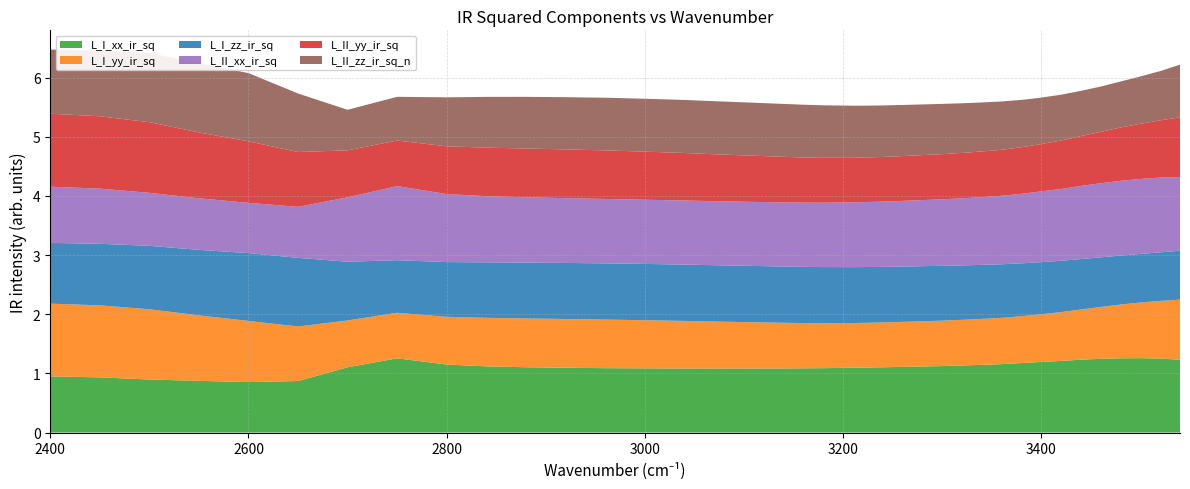

Reading left to right, list all the values displayed in this chart.

L_I_xx_ir_sq: 2400.0=0.9	2450.0=0.9	2500.0=0.9	2550.0=0.9	2600.0=0.9	2650.0=0.9	2700.0=1.1	2750.0=1.3	2800.0=1.2	2840.0=1.1	2880.0=1.1	2920.0=1.1	2960.0=1.1	3000.0=1.1	3040.0=1.1	3060.0=1.1	3100.0=1.1	3140.0=1.1	3160.0=1.1	3180.0=1.1	3210.0=1.1	3220.0=1.1	3240.0=1.1	3260.0=1.1	3280.0=1.1	3300.0=1.1	3320.0=1.1	3340.0=1.1	3360.0=1.2	3380.0=1.2	3390.0=1.2	3400.0=1.2	3410.0=1.2	3420.0=1.2	3440.0=1.2	3460.0=1.2	3480.0=1.3	3500.0=1.3	3520.0=1.3	3540.0=1.2
L_I_yy_ir_sq: 2400.0=1.2	2450.0=1.2	2500.0=1.2	2550.0=1.1	2600.0=1.0	2650.0=0.9	2700.0=0.8	2750.0=0.8	2800.0=0.8	2840.0=0.8	2880.0=0.8	2920.0=0.8	2960.0=0.8	3000.0=0.8	3040.0=0.8	3060.0=0.8	3100.0=0.8	3140.0=0.8	3160.0=0.8	3180.0=0.8	3210.0=0.8	3220.0=0.8	3240.0=0.8	3260.0=0.8	3280.0=0.8	3300.0=0.8	3320.0=0.8	3340.0=0.8	3360.0=0.8	3380.0=0.8	3390.0=0.8	3400.0=0.8	3410.0=0.8	3420.0=0.8	3440.0=0.8	3460.0=0.9	3480.0=0.9	3500.0=0.9	3520.0=1.0	3540.0=1.0
L_I_zz_ir_sq: 2400.0=1.0	2450.0=1.0	2500.0=1.1	2550.0=1.1	2600.0=1.1	2650.0=1.2	2700.0=1.0	2750.0=0.9	2800.0=0.9	2840.0=0.9	2880.0=0.9	2920.0=0.9	2960.0=1.0	3000.0=1.0	3040.0=1.0	3060.0=1.0	3100.0=1.0	3140.0=1.0	3160.0=1.0	3180.0=0.9	3210.0=0.9	3220.0=0.9	3240.0=0.9	3260.0=0.9	3280.0=0.9	3300.0=0.9	3320.0=0.9	3340.0=0.9	3360.0=0.9	3380.0=0.9	3390.0=0.9	3400.0=0.9	3410.0=0.9	3420.0=0.9	3440.0=0.9	3460.0=0.8	3480.0=0.8	3500.0=0.8	3520.0=0.8	3540.0=0.8
L_II_xx_ir_sq: 2400.0=0.9	2450.0=0.9	2500.0=0.9	2550.0=0.9	2600.0=0.8	2650.0=0.9	2700.0=1.1	2750.0=1.3	2800.0=1.2	2840.0=1.1	2880.0=1.1	2920.0=1.1	2960.0=1.1	3000.0=1.1	3040.0=1.1	3060.0=1.1	3100.0=1.1	3140.0=1.1	3160.0=1.1	3180.0=1.1	3210.0=1.1	3220.0=1.1	3240.0=1.1	3260.0=1.1	3280.0=1.1	3300.0=1.1	3320.0=1.1	3340.0=1.1	3360.0=1.2	3380.0=1.2	3390.0=1.2	3400.0=1.2	3410.0=1.2	3420.0=1.2	3440.0=1.2	3460.0=1.3	3480.0=1.3	3500.0=1.3	3520.0=1.3	3540.0=1.2
L_II_yy_ir_sq: 2400.0=1.2	2450.0=1.2	2500.0=1.2	2550.0=1.1	2600.0=1.0	2650.0=0.9	2700.0=0.8	2750.0=0.8	2800.0=0.8	2840.0=0.8	2880.0=0.8	2920.0=0.8	2960.0=0.8	3000.0=0.8	3040.0=0.8	3060.0=0.8	3100.0=0.8	3140.0=0.8	3160.0=0.8	3180.0=0.8	3210.0=0.8	3220.0=0.8	3240.0=0.8	3260.0=0.8	3280.0=0.8	3300.0=0.8	3320.0=0.8	3340.0=0.8	3360.0=0.8	3380.0=0.8	3390.0=0.8	3400.0=0.8	3410.0=0.8	3420.0=0.8	3440.0=0.8	3460.0=0.9	3480.0=0.9	3500.0=0.9	3520.0=1.0	3540.0=1.0
L_II_zz_ir_sq_n: 2400.0=1.1	2450.0=1.1	2500.0=1.2	2550.0=1.2	2600.0=1.2	2650.0=1.0	2700.0=0.7	2750.0=0.7	2800.0=0.8	2840.0=0.9	2880.0=0.9	2920.0=0.9	2960.0=0.9	3000.0=0.9	3040.0=0.9	3060.0=0.9	3100.0=0.9	3140.0=0.9	3160.0=0.9	3180.0=0.9	3210.0=0.9	3220.0=0.9	3240.0=0.9	3260.0=0.9	3280.0=0.9	3300.0=0.8	3320.0=0.8	3340.0=0.8	3360.0=0.8	3380.0=0.8	3390.0=0.8	3400.0=0.8	3410.0=0.8	3420.0=0.8	3440.0=0.8	3460.0=0.8	3480.0=0.8	3500.0=0.8	3520.0=0.8	3540.0=0.9